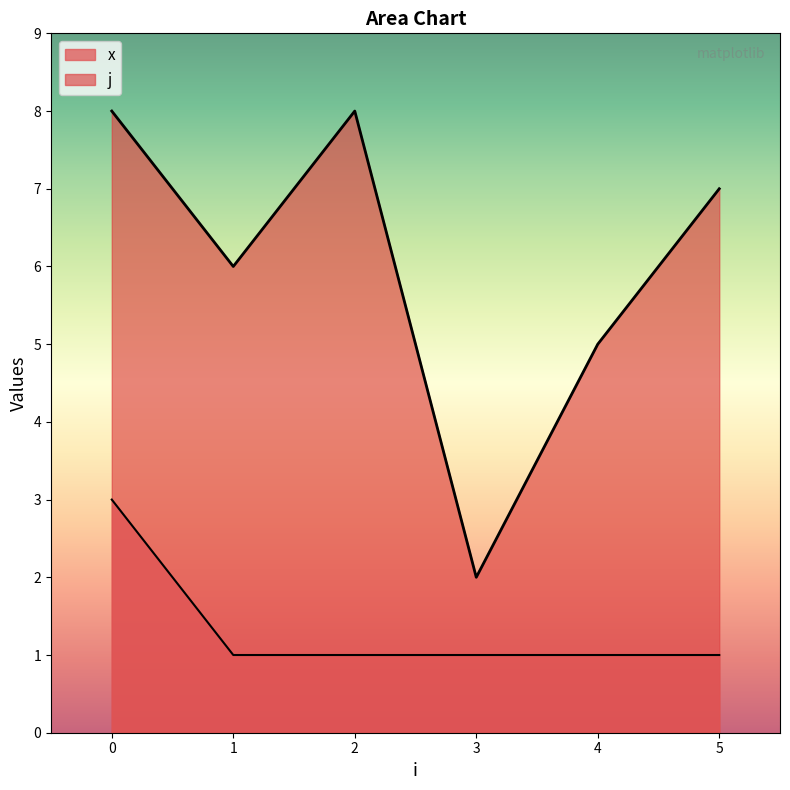

List the series in order of their overall mean, lowest first.

x, j